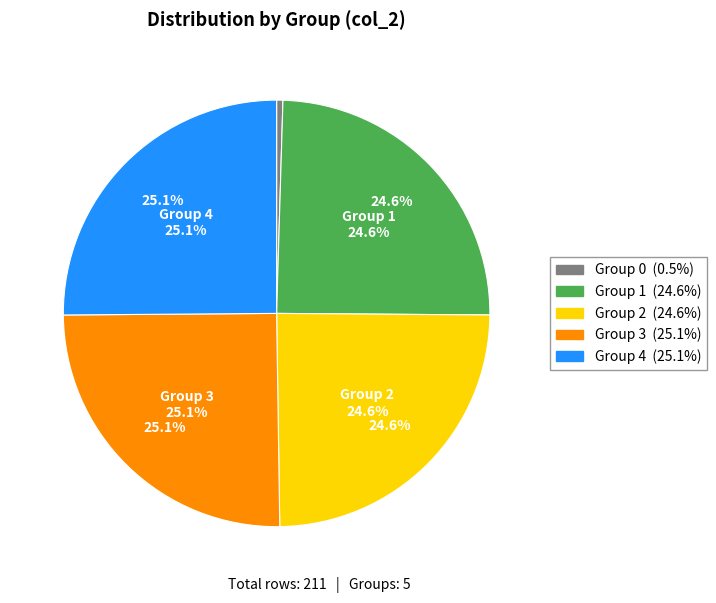

Is there any slice that represents more than half of the pie?

No